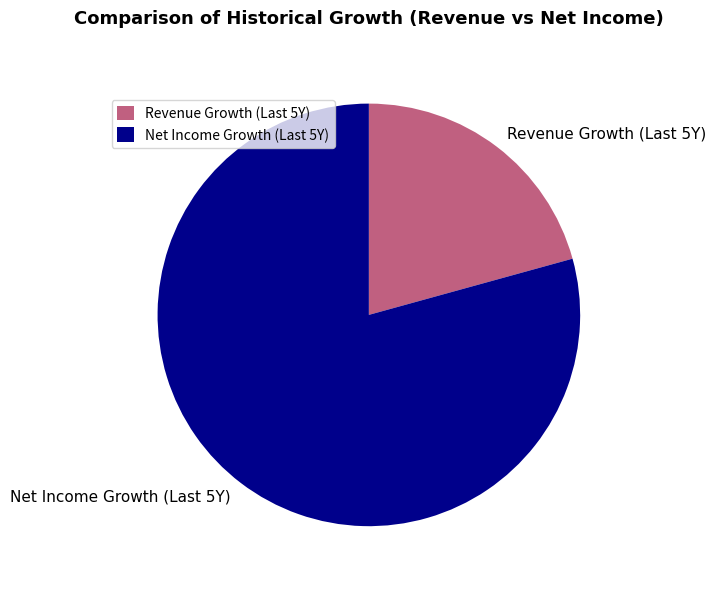

Which category has the smallest portion of the pie?

Revenue Growth (Last 5Y)